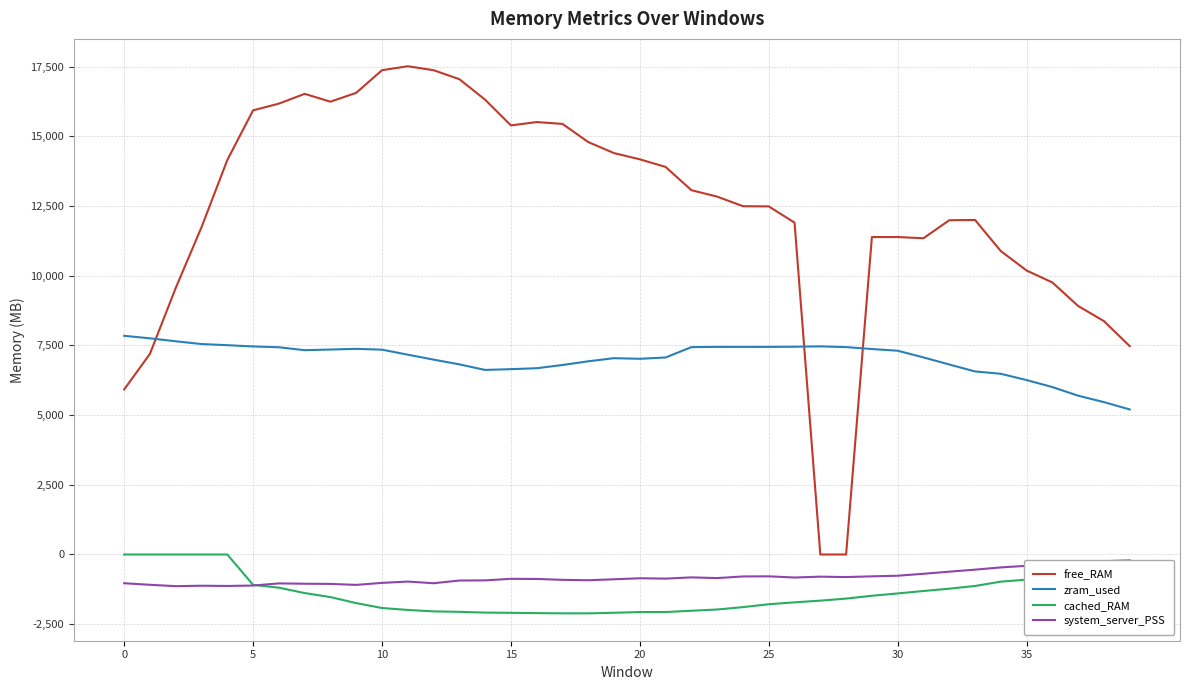

What is the maximum value for free_RAM?

17509.2